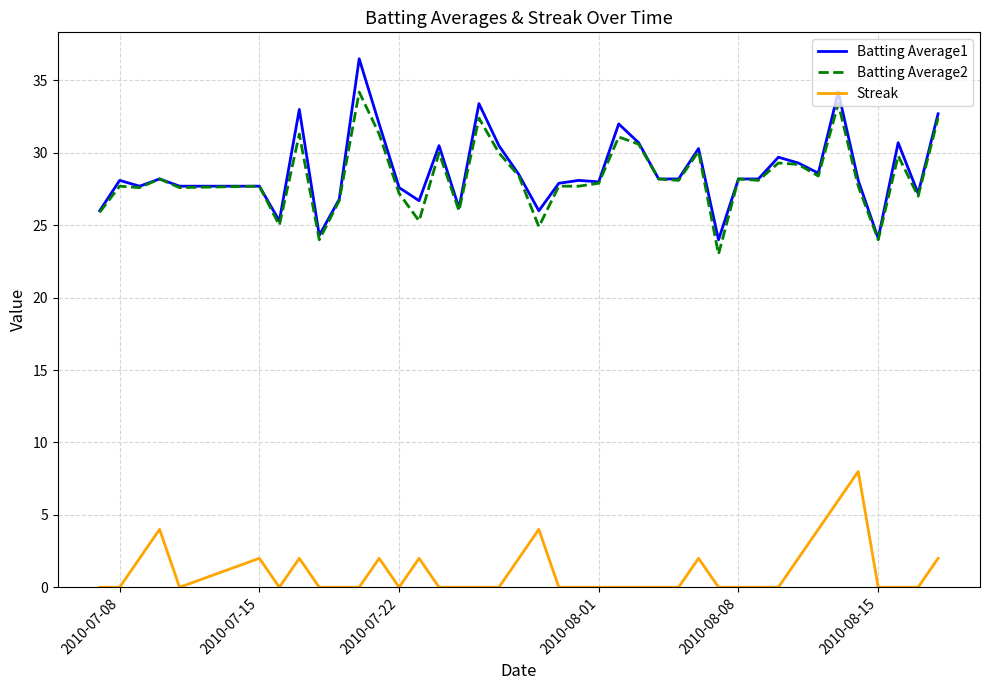

True or false: Batting Average1 and Streak intersect in this chart.

False